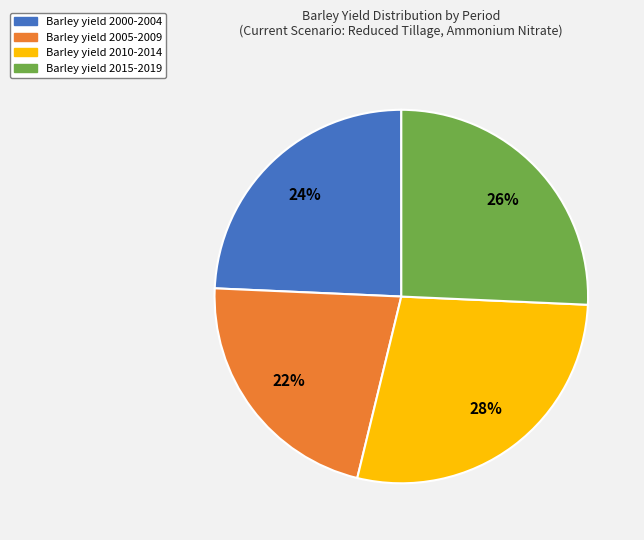

Count the number of slices in the pie.

4